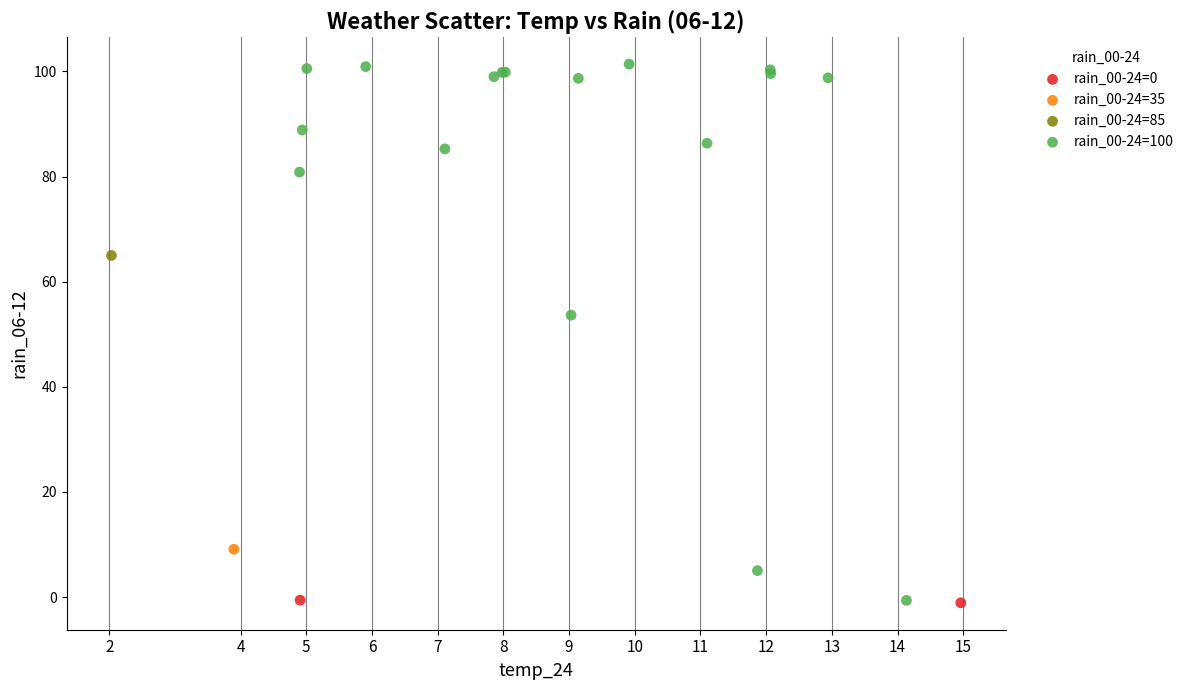

What are all the series names shown in the legend?

rain_00-24=0, rain_00-24=35, rain_00-24=85, rain_00-24=100